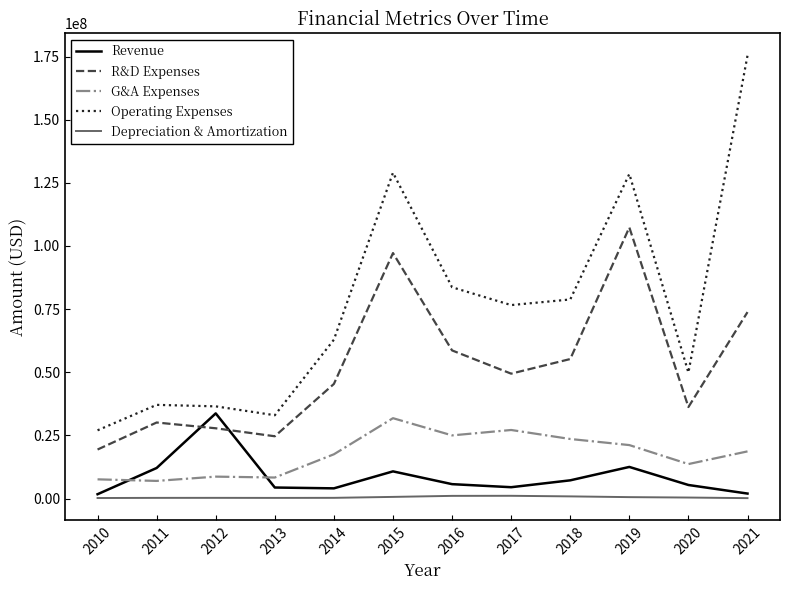

Which series has the largest range (max minus min)?

Operating Expenses